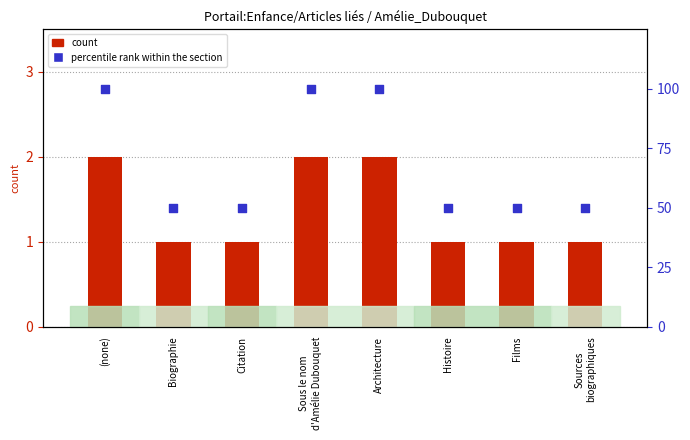

Which series contains the lowest Y value?

count